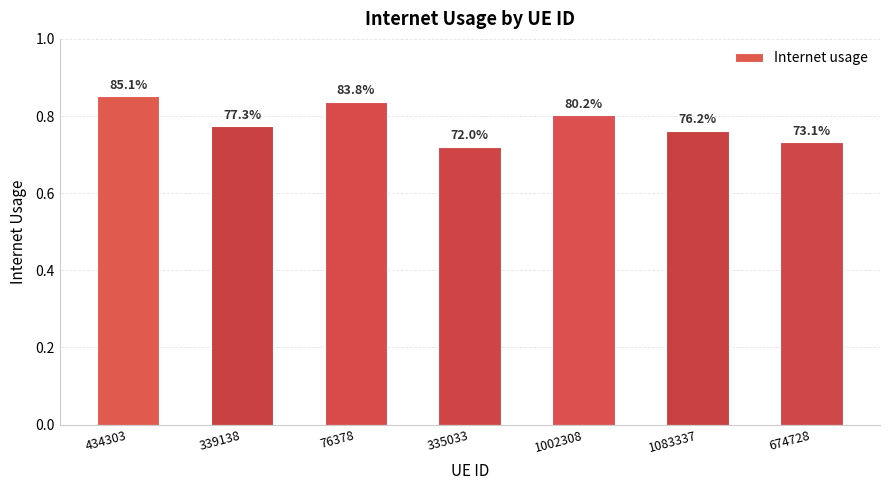

The chart shows a value of 0.7 at 674728. True or false?

True